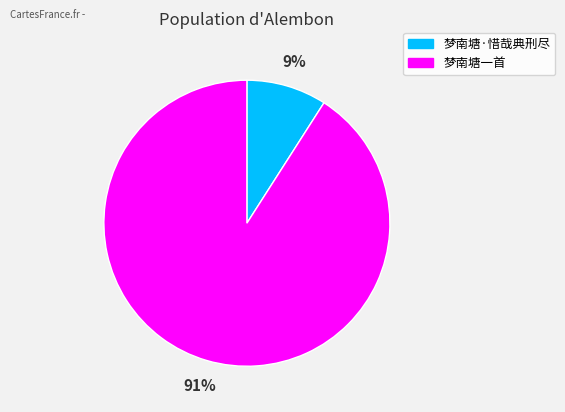

What is the majority slice?

梦南塘一首